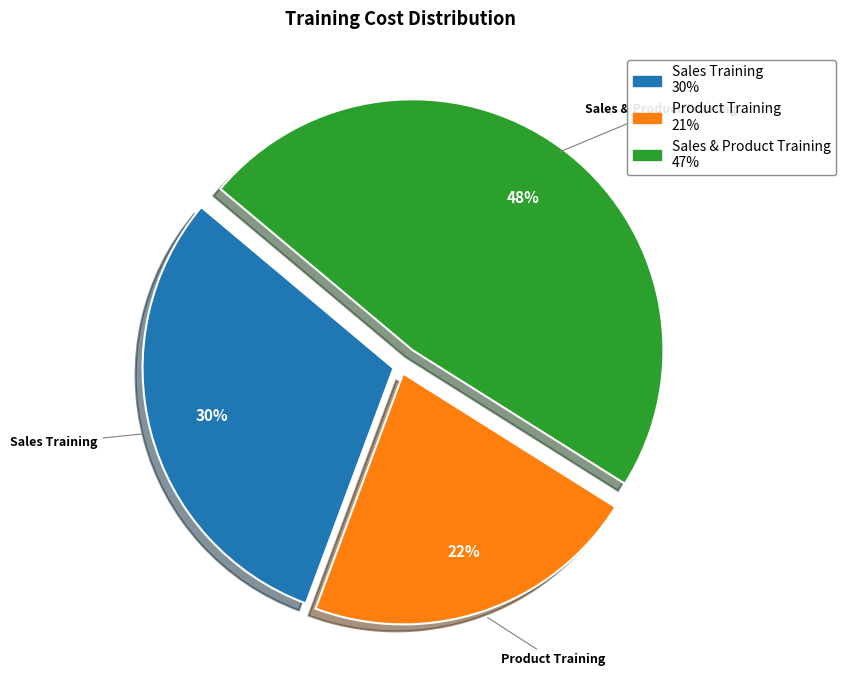

Is Sales Training the majority of the pie?

No